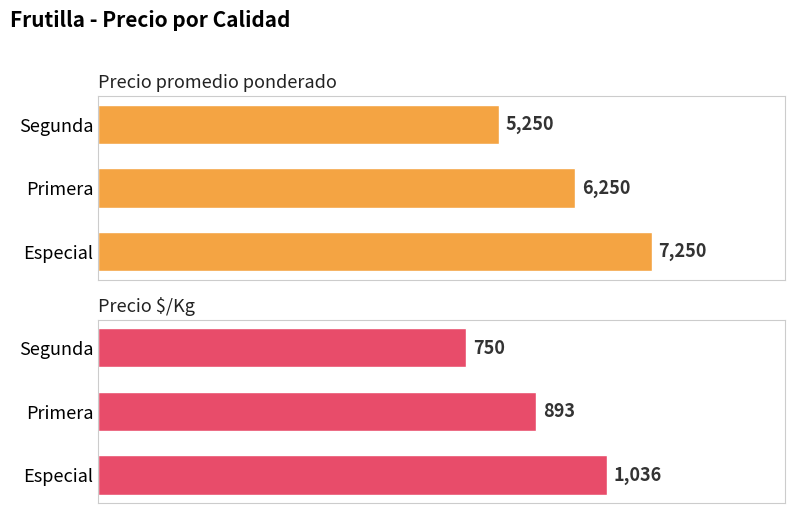

The Precio promedio ponderado series shows 7250 at Especial. True or false?

True